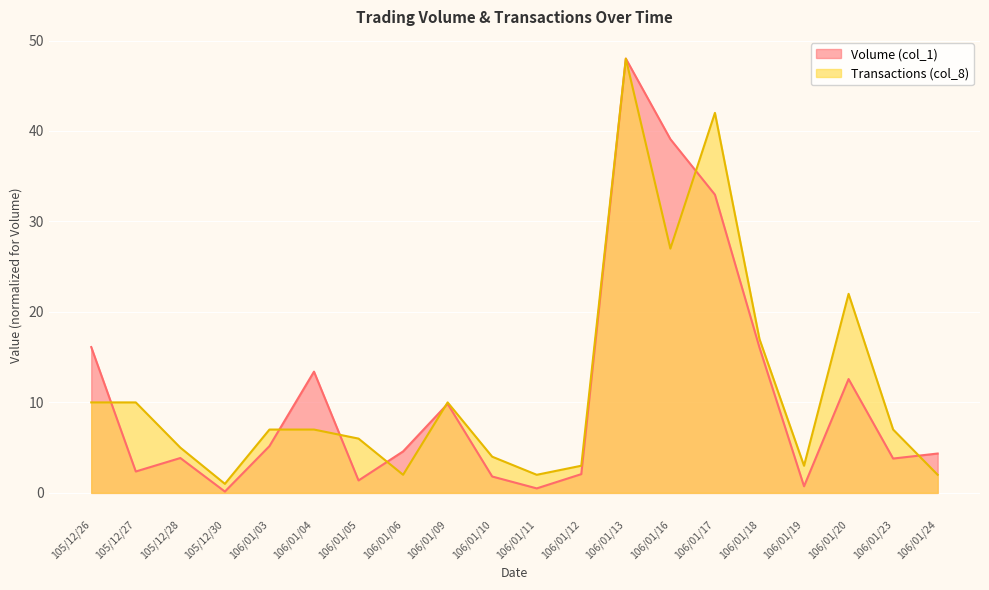

True or false: Transactions (col_8) has more than 0 interior local peaks.

True